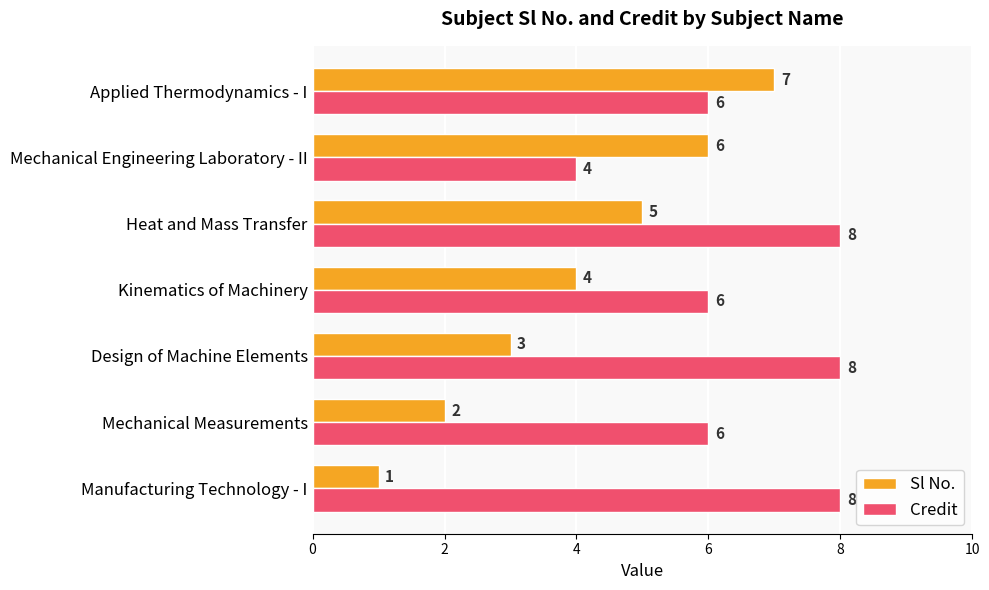

What is the average value of the Credit series?

7